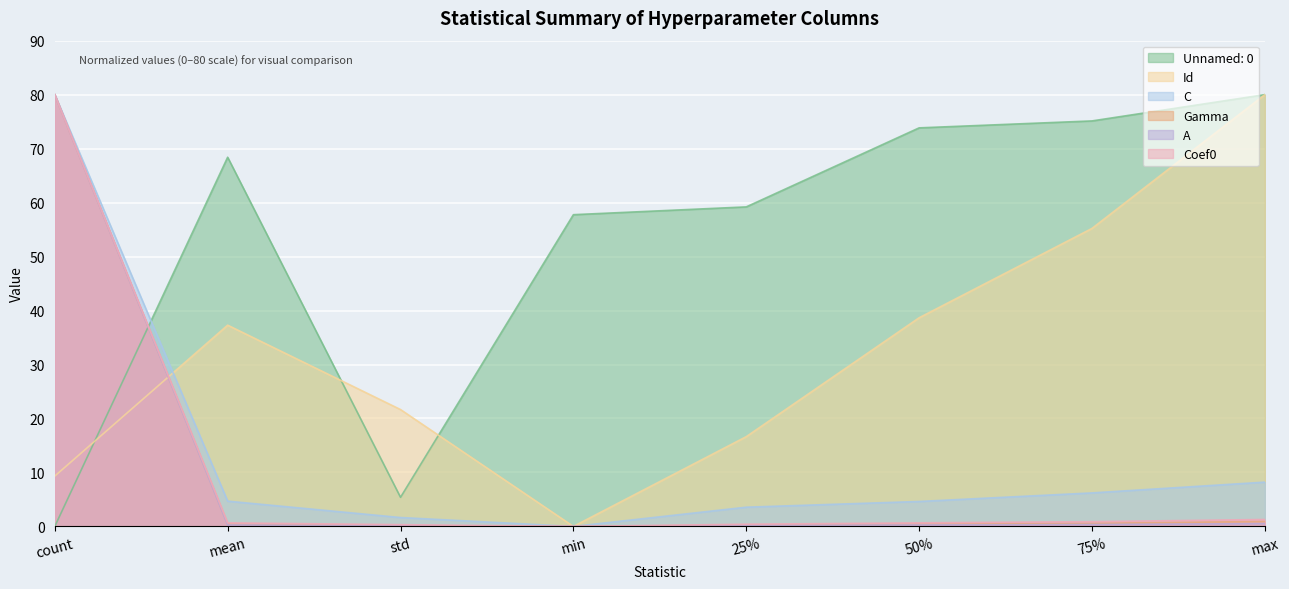

Reading left to right, list all the values displayed in this chart.

Unnamed: 0: count=0.0	mean=68.4	std=5.4	min=57.8	25%=59.2	50%=73.8	75%=75.1	max=80.0
Id: count=9.3	mean=37.3	std=21.7	min=0.0	25%=16.6	50%=38.7	75%=55.2	max=80.0
C: count=80.0	mean=4.7	std=1.7	min=0.0	25%=3.6	50%=4.6	75%=6.2	max=8.2
Gamma: count=80.0	mean=0.4	std=0.1	min=0.0	25%=0.3	50%=0.4	75%=0.6	max=0.9
A: count=80.0	mean=0.3	std=0.1	min=0.0	25%=0.2	50%=0.3	75%=0.4	max=0.5
Coef0: count=80.0	mean=0.7	std=0.3	min=0.0	25%=0.4	50%=0.7	75%=0.9	max=1.3